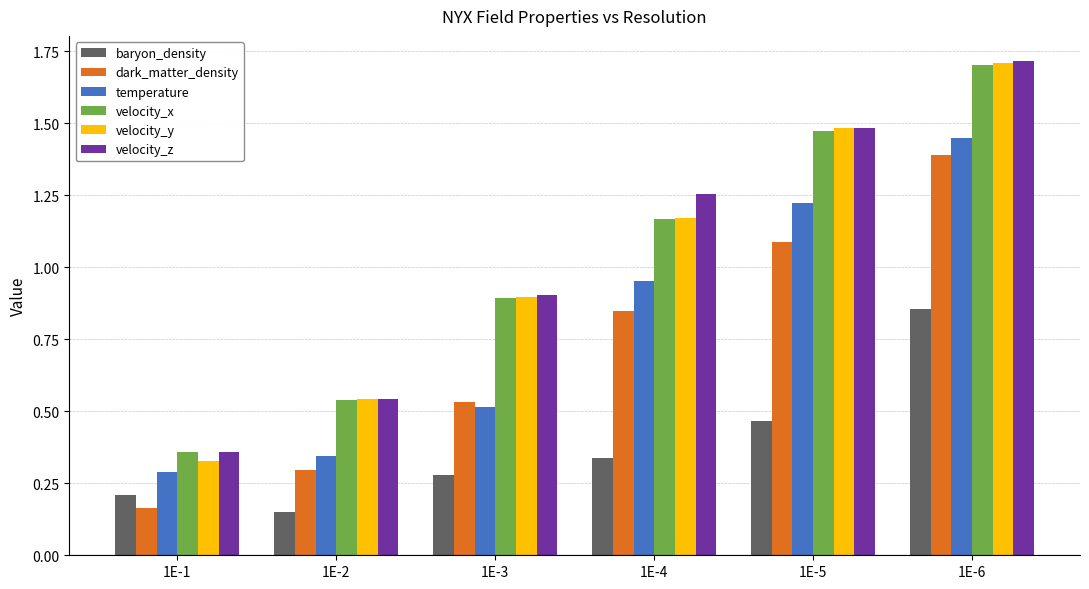

At which category is the sum across all series the highest?

1E-6